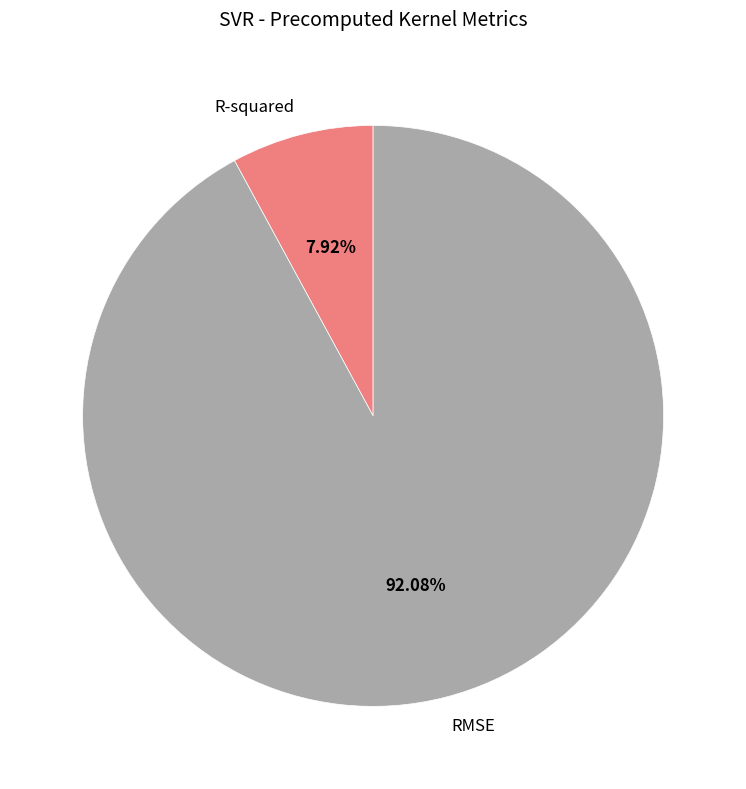

Combined, do R-squared and RMSE account for over 50%?

Yes